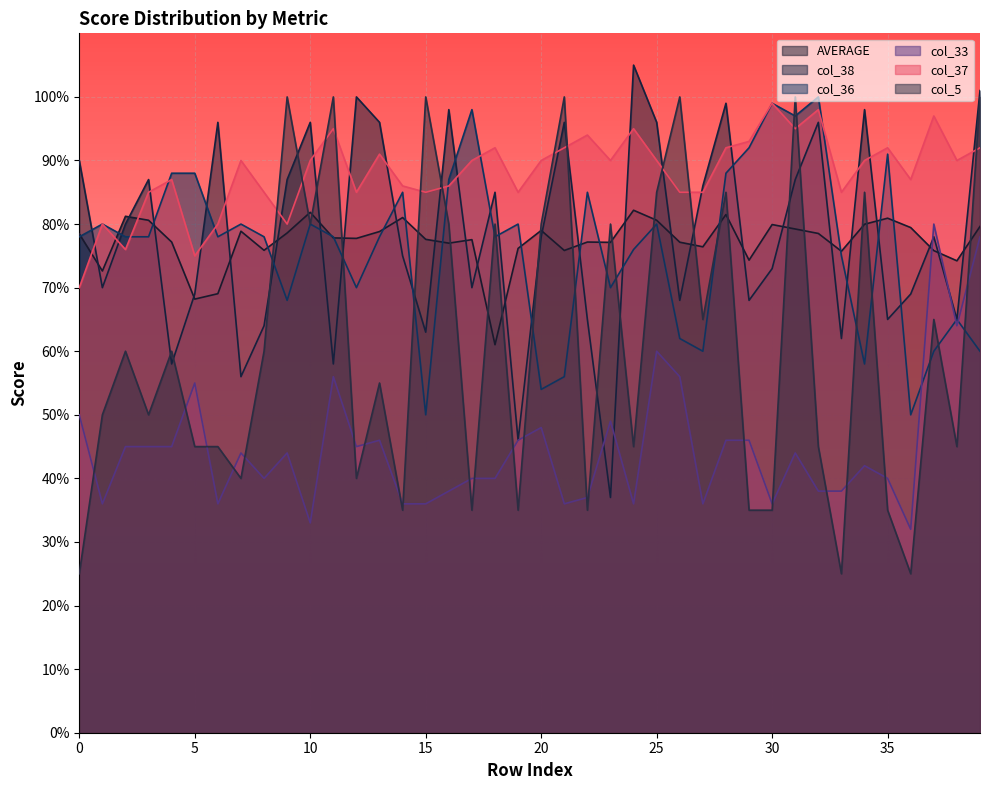

What is the difference between the maximum and second lowest values in the col_5 series?

75.0